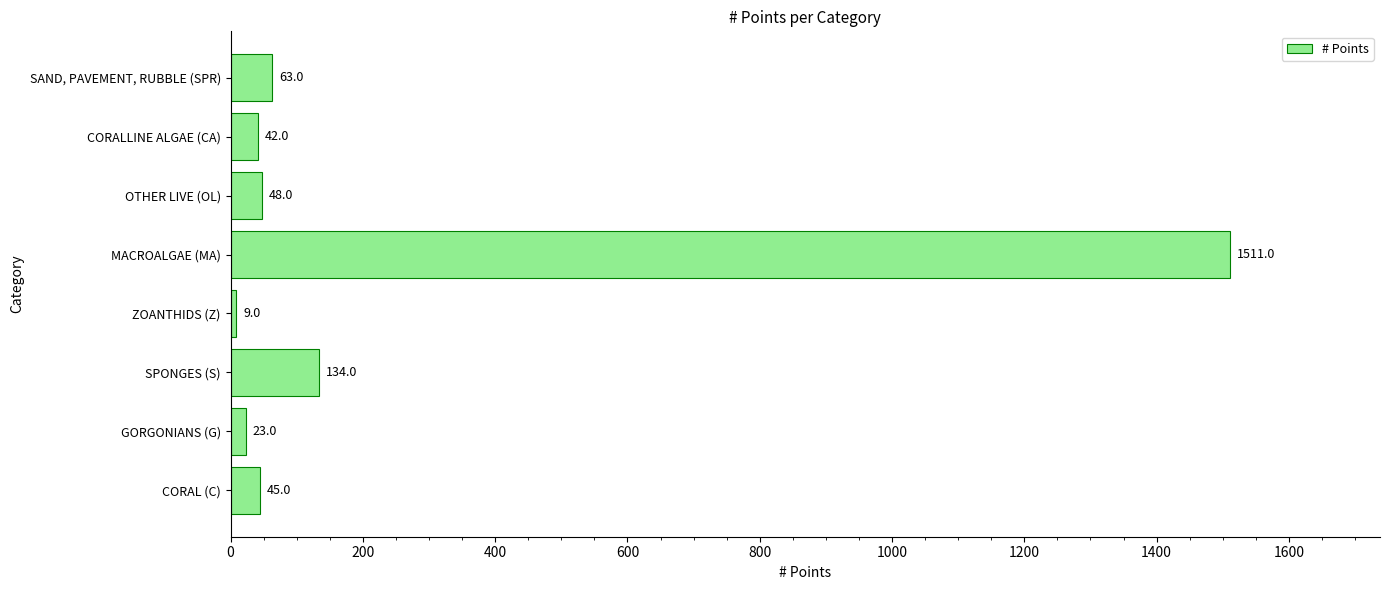

The value at CORALLINE ALGAE (CA) is 42. True or false?

True